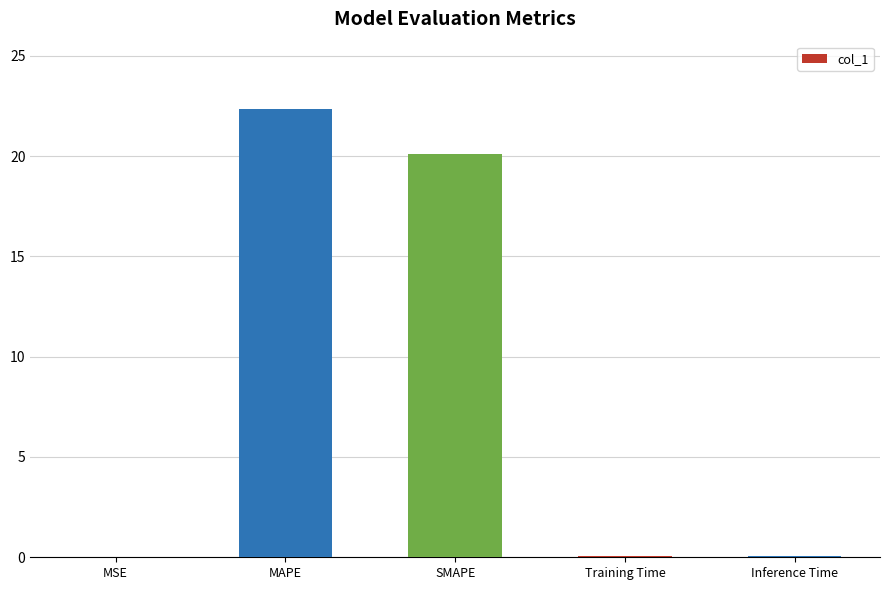

What is the sum of all values?

42.6